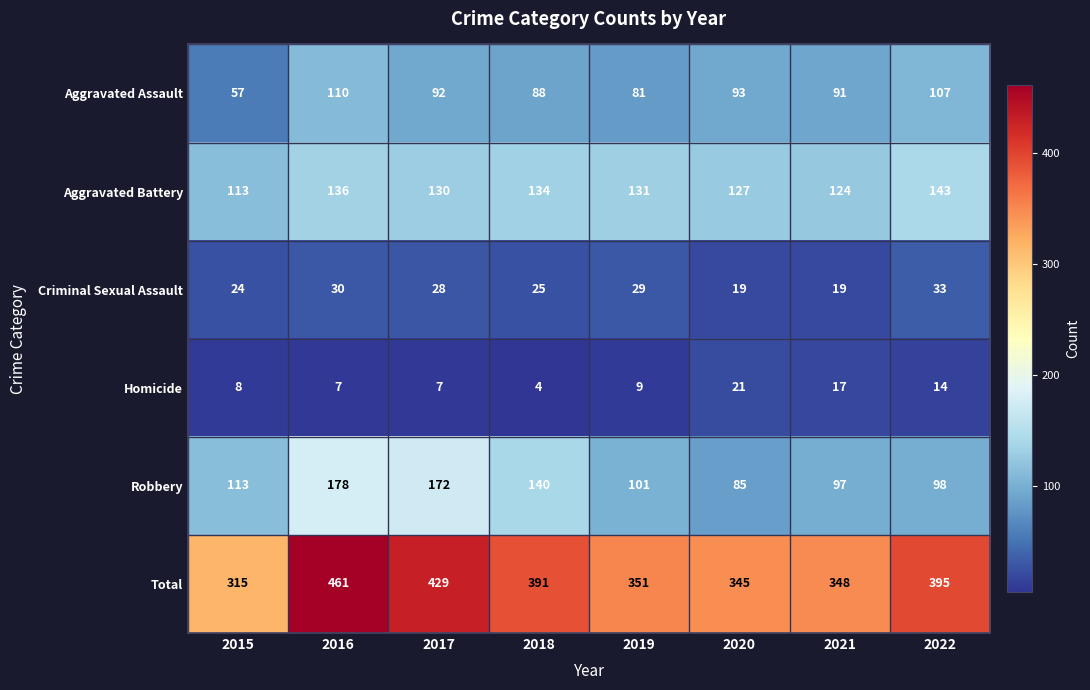

How many series are shown in this chart?

6